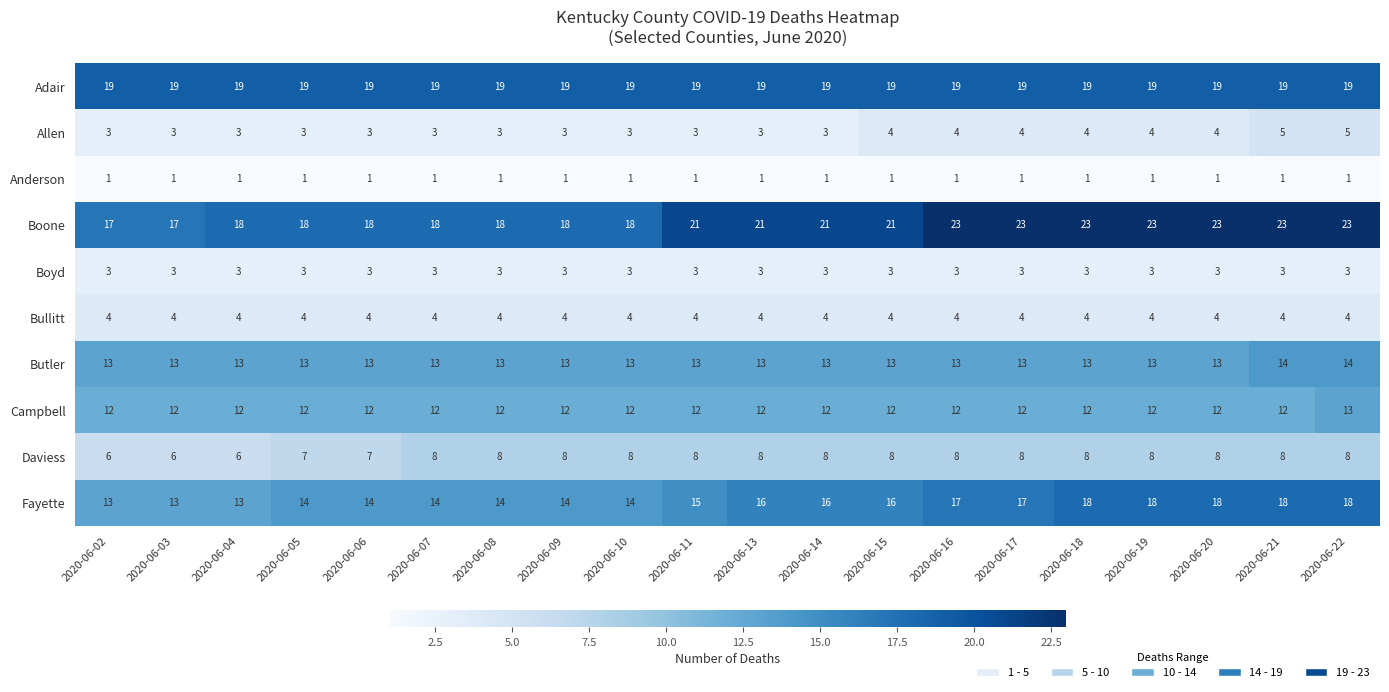

Read the Adair value at 2020-06-17.

19